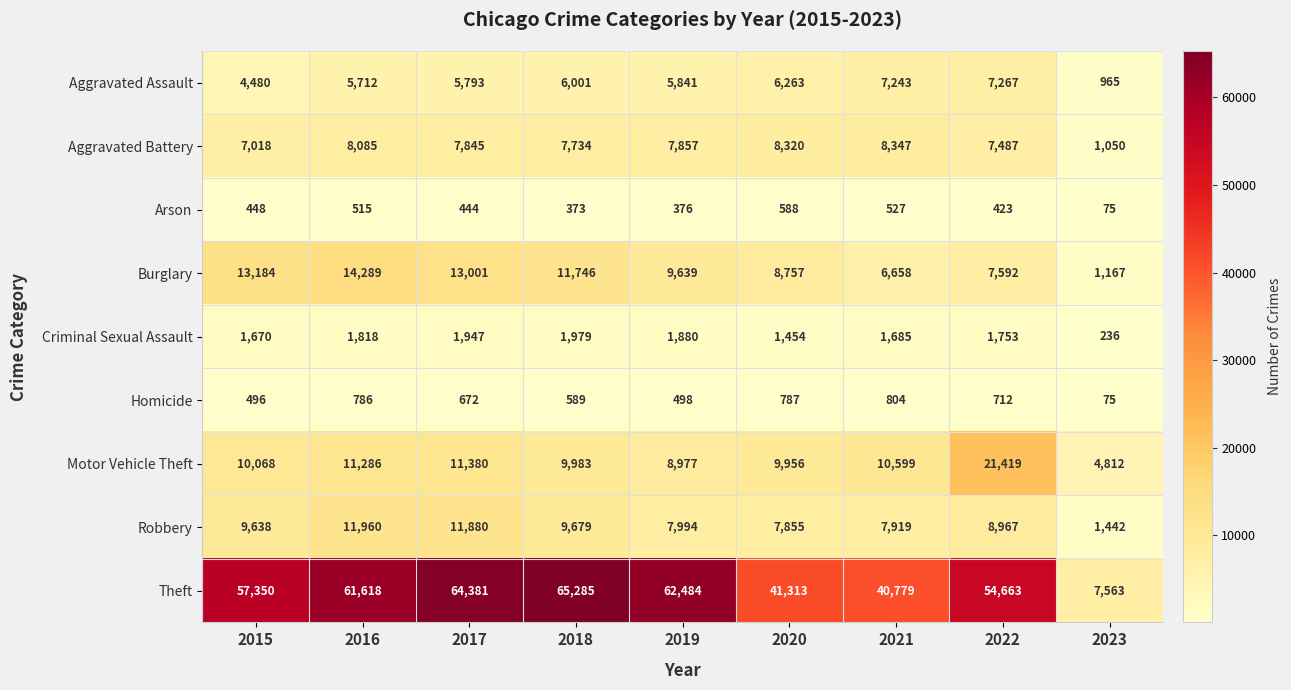

Rank the series by their maximum value, from lowest to highest.

Arson, Homicide, Criminal Sexual Assault, Aggravated Assault, Aggravated Battery, Robbery, Burglary, Motor Vehicle Theft, Theft